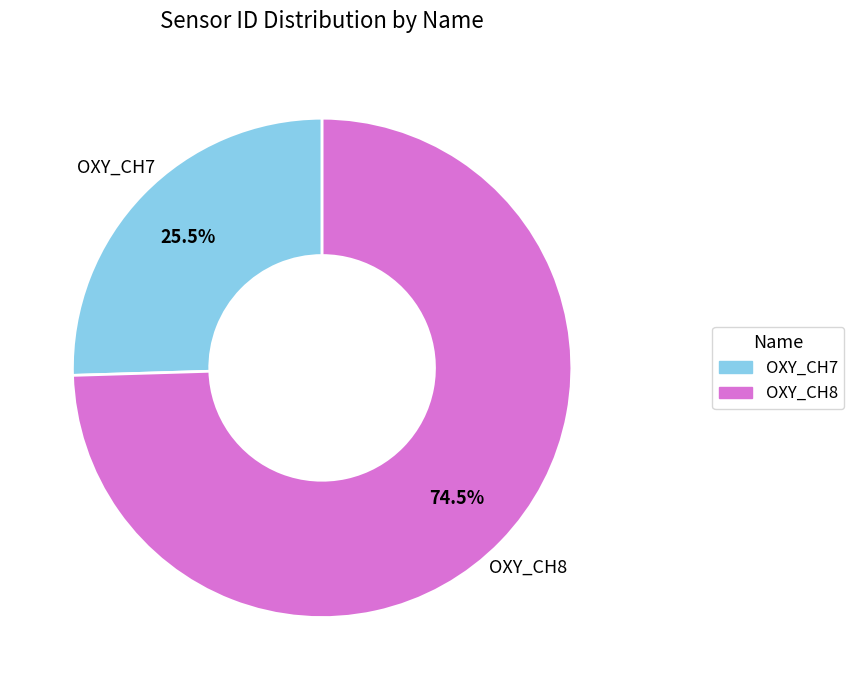

Do OXY_CH7 and OXY_CH8 together represent more than half of the pie?

Yes